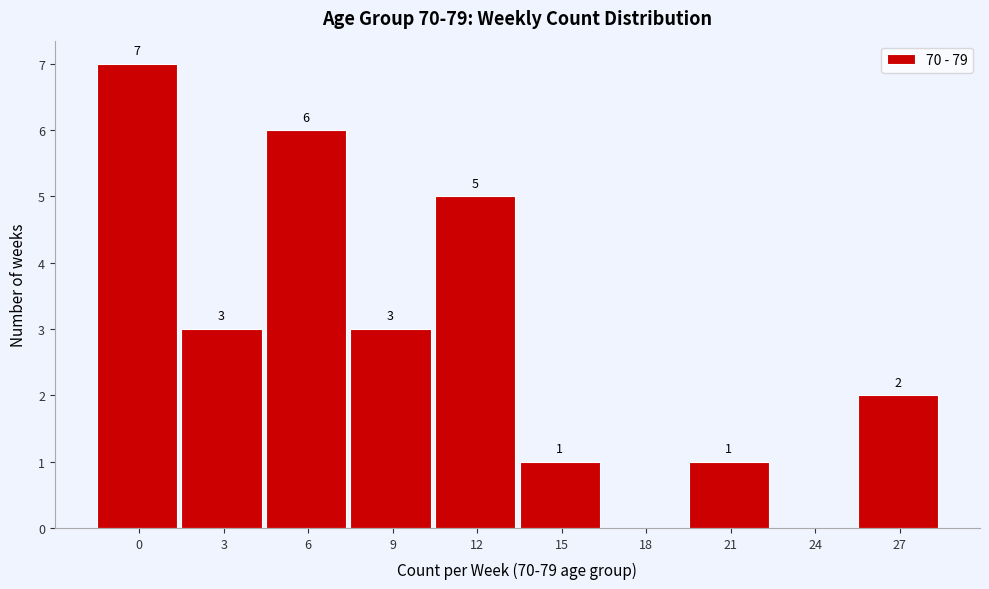

Reading left to right, transcribe all the data shown in this chart.

0=7	3=3	6=6	9=3	12=5	15=1	18=0	21=1	24=0	27=2